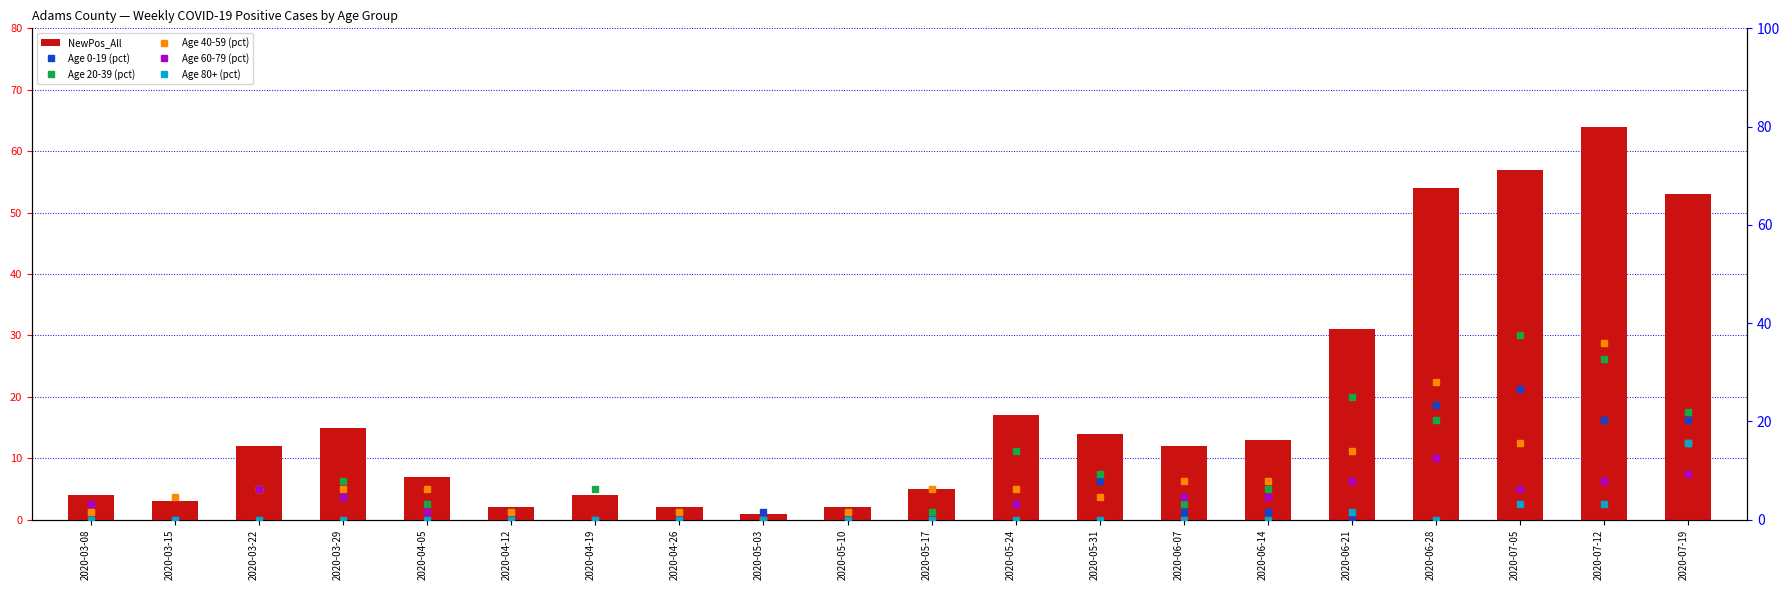

Which label corresponds to the largest value in the chart?

2020-07-12